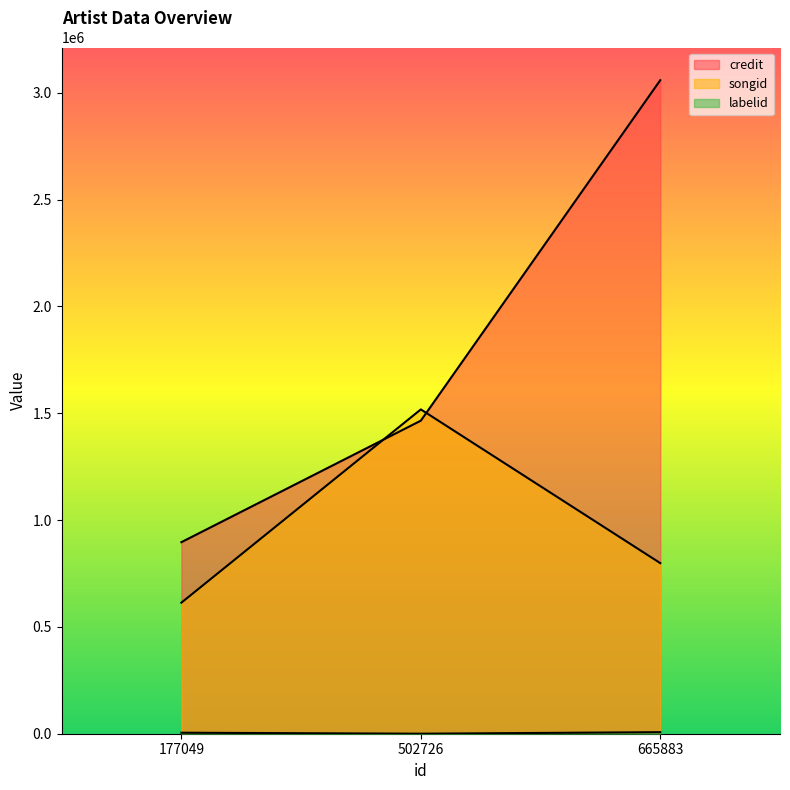

Reading right to left, list all the values displayed in this chart.

credit: 3059361	1465495	896655
songid: 798505	1518129	613365
labelid: 7239	102	4708